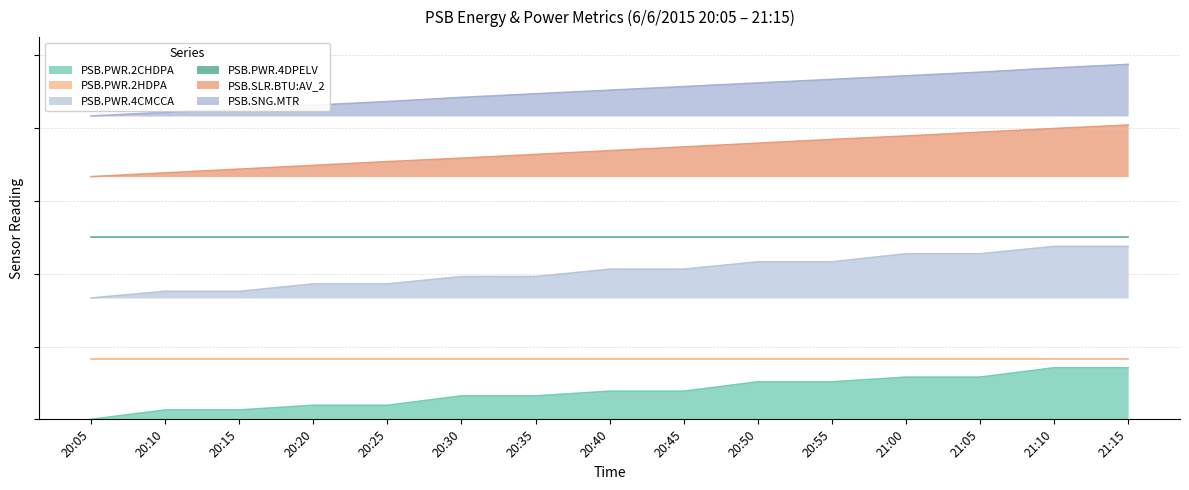

At which category is the sum across all series the highest?

21:15